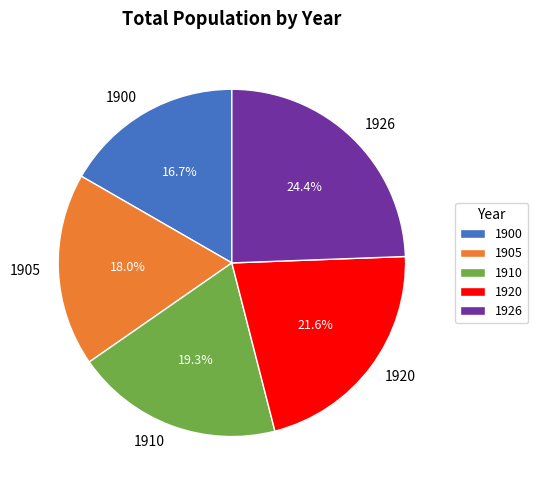

To the nearest percent, what portion does 1920 represent?

22%